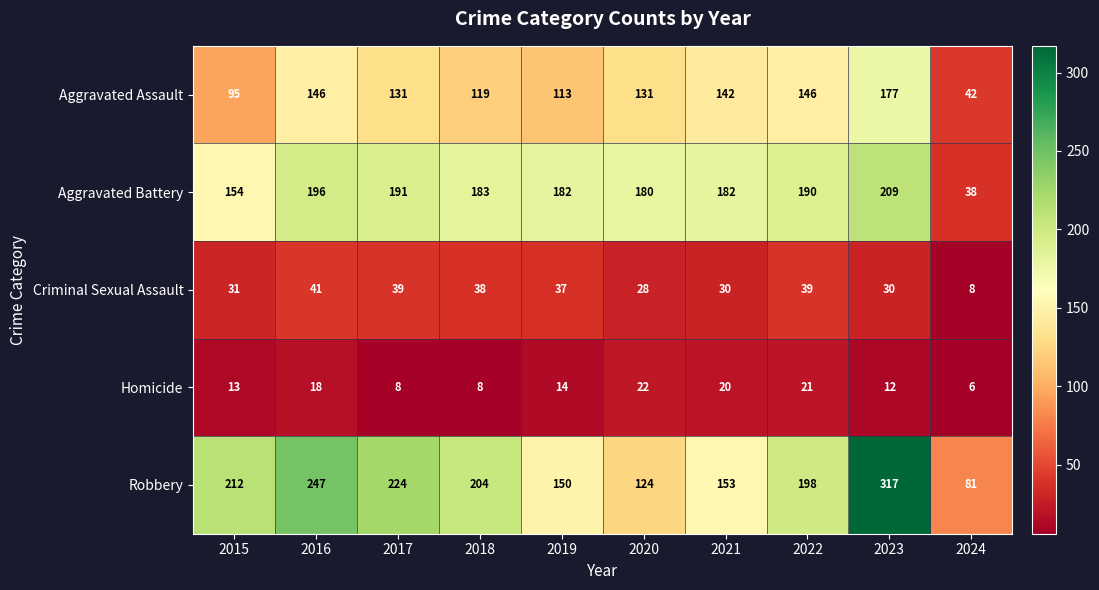

Which series changed the most between 2017 and 2020?

Robbery